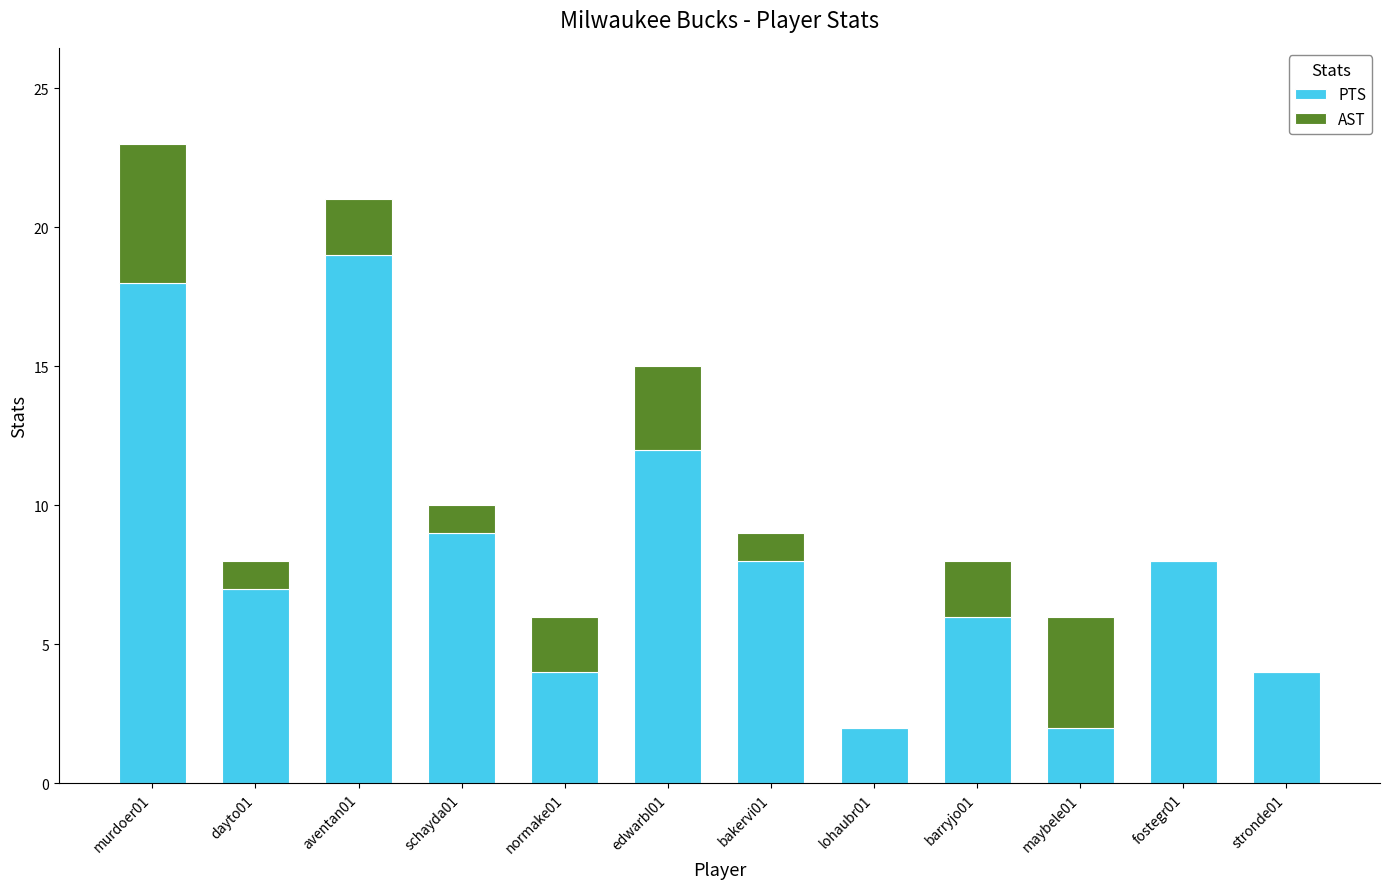

Is it true that PTS equals 2 at maybele01?

True